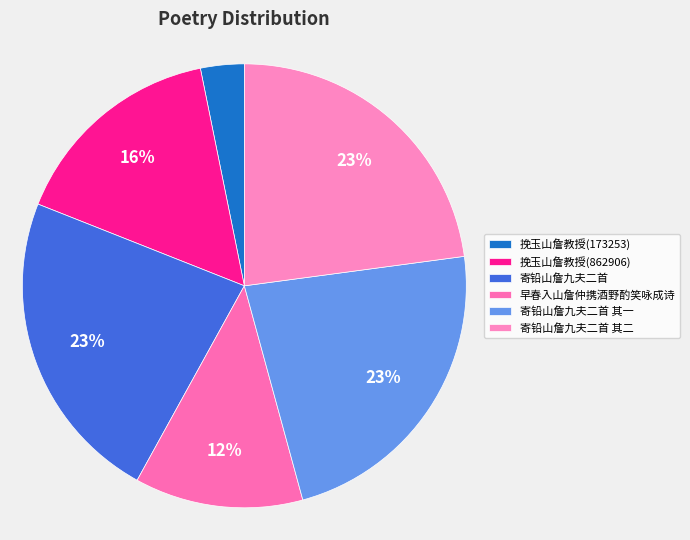

Does any single category account for the majority?

No